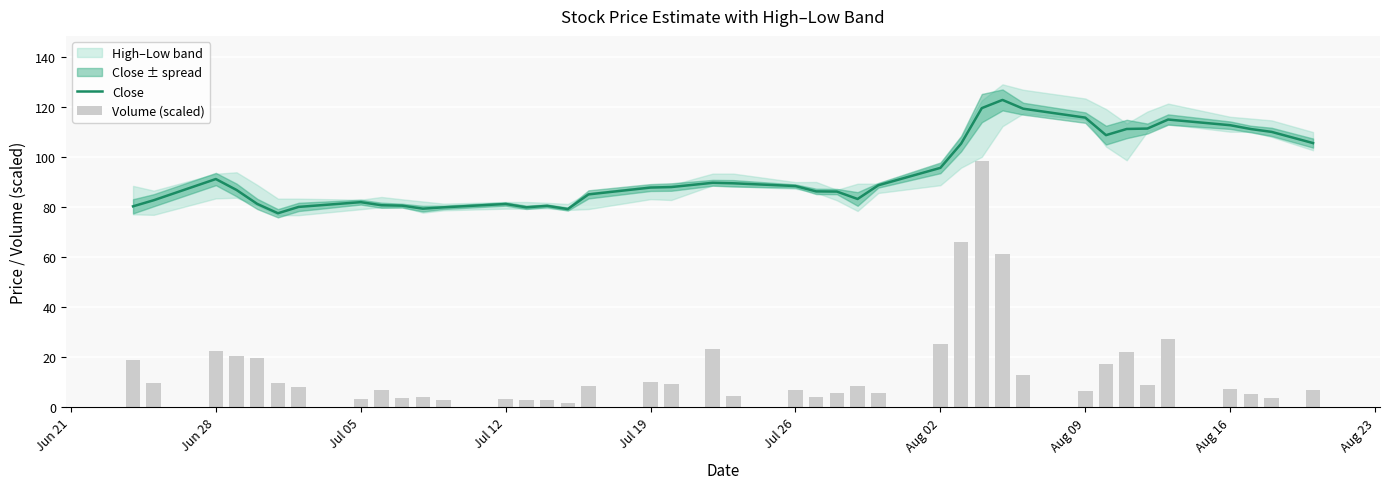

The value of Close at Jul 19 is 87.8. True or false?

True